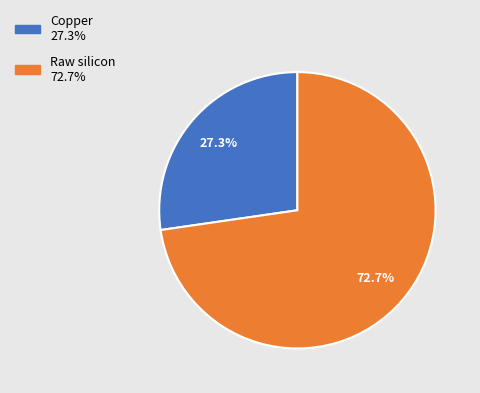

Is it true that Raw silicon is 60% of the pie?

False